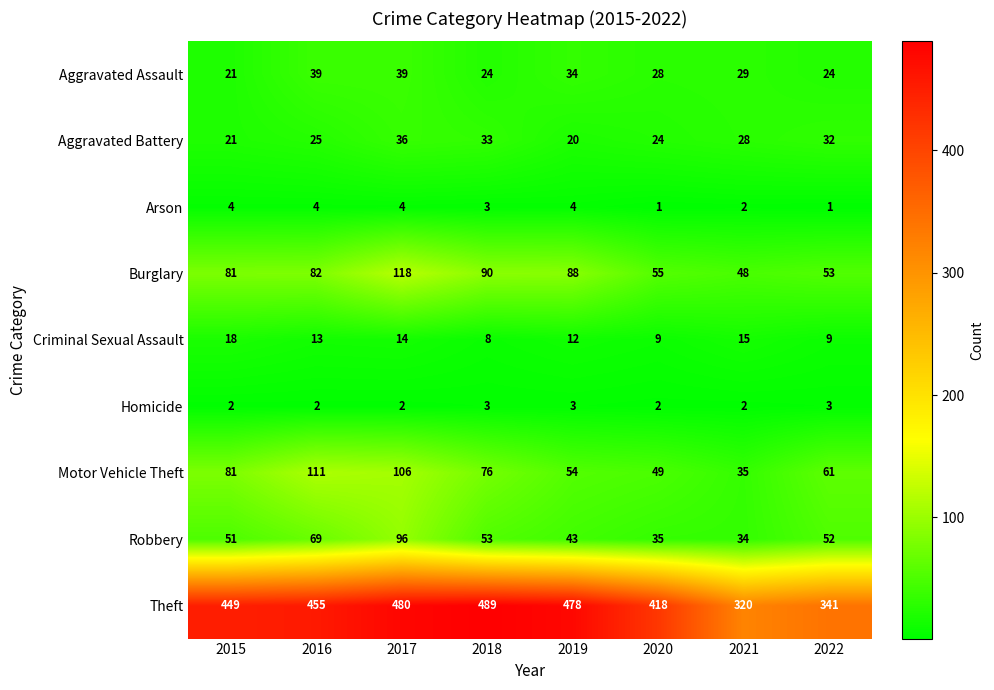

What is the average value of the Motor Vehicle Theft series?

72